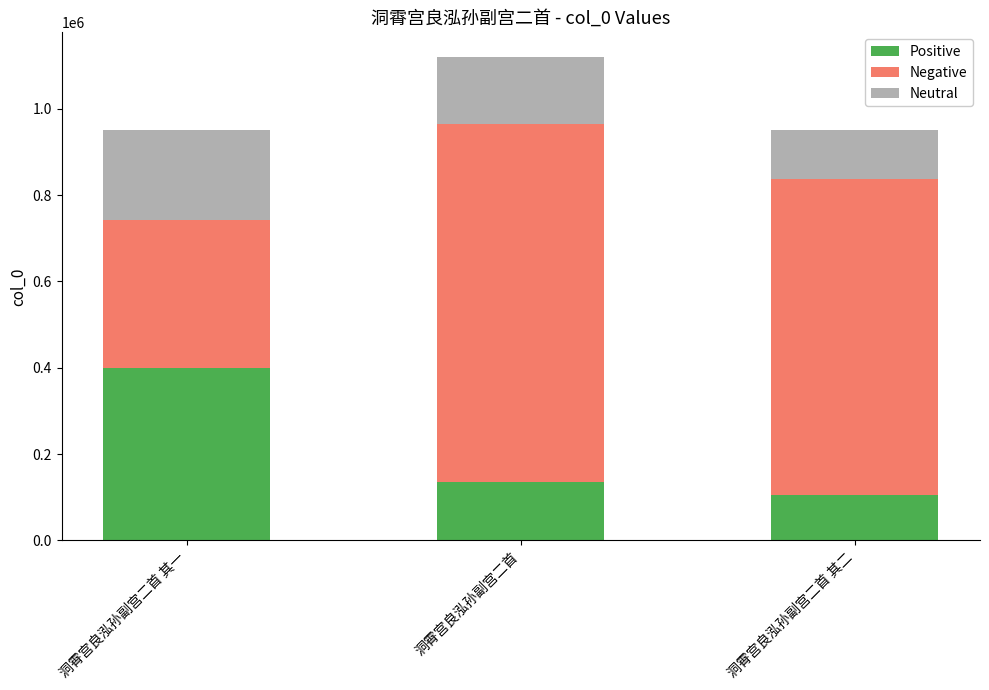

Which category has the lowest value in the Positive series?

洞霄宫良泓孙副宫二首 其二